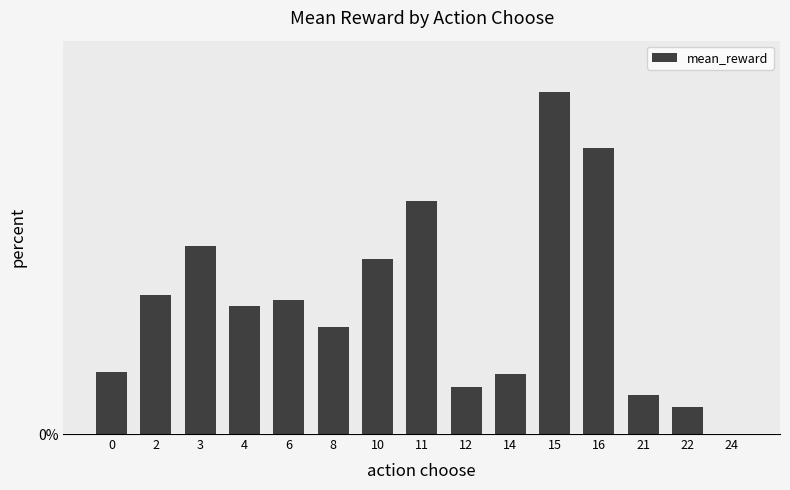

List the labels in order of value, smallest first.

24, 22, 21, 12, 14, 0, 8, 4, 6, 2, 10, 3, 11, 16, 15